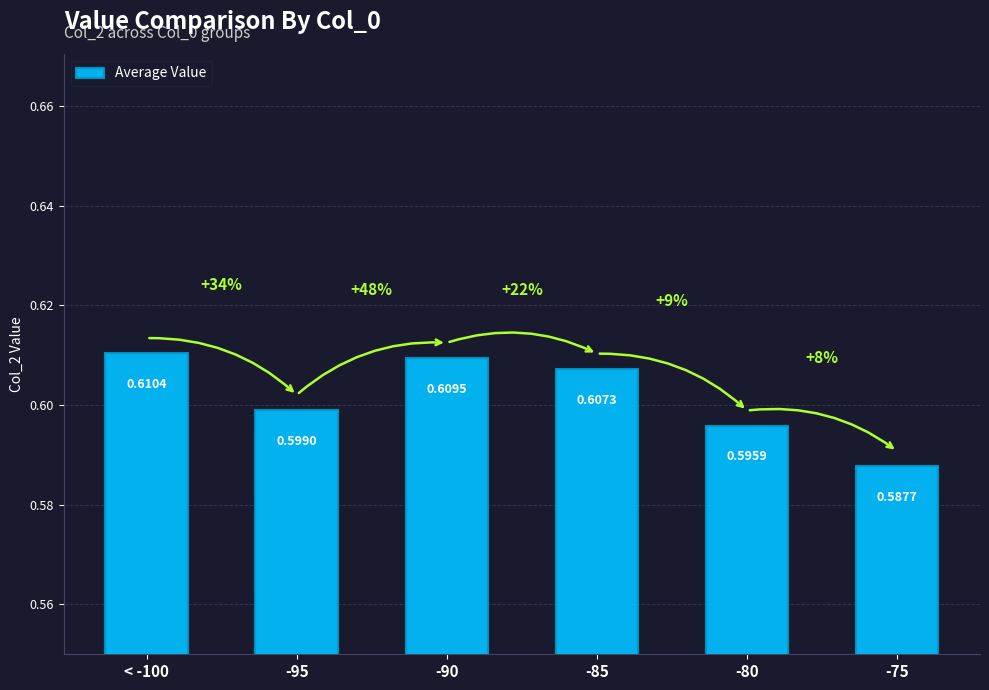

Are the bars grouped side by side (vs. stacked)?

No